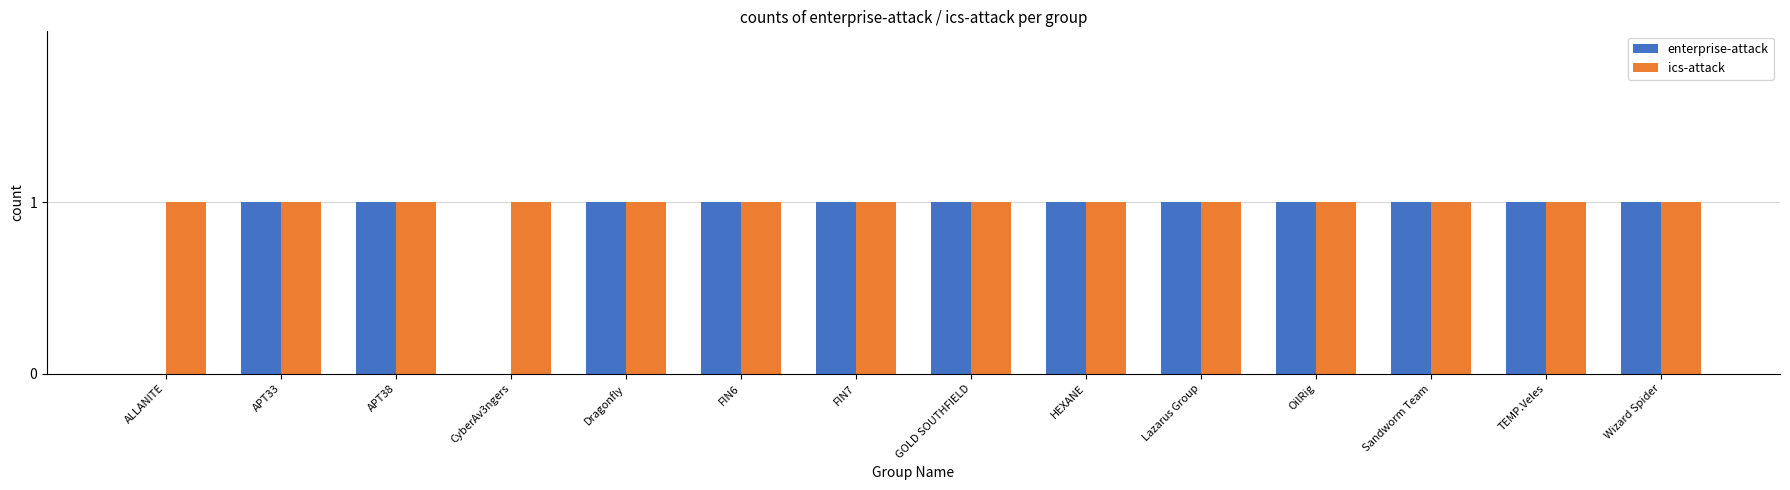

Is it true that enterprise-attack equals 1 at APT33?

True